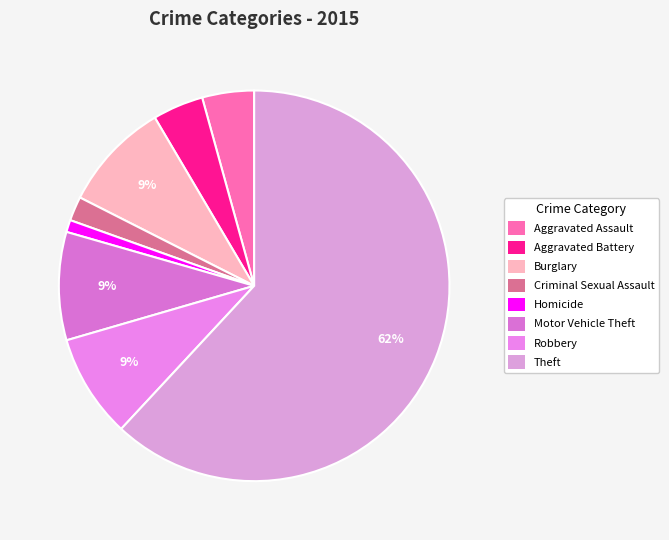

Combined, do Aggravated Battery and Aggravated Assault account for over 50%?

No